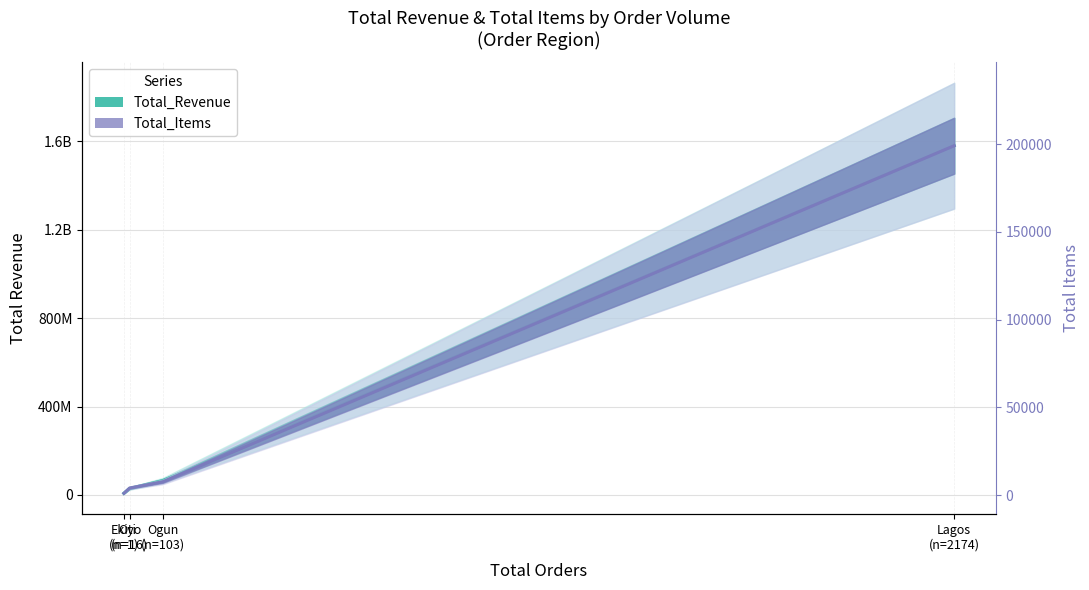

Read the Total_Items value at Oyo
(n=16).

4067.0